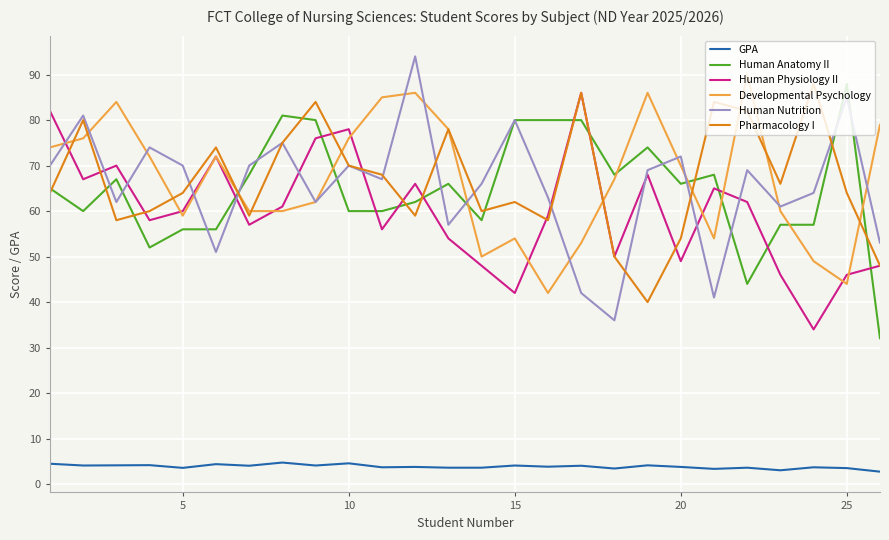

True or false: Pharmacology I and GPA cross at least once.

False